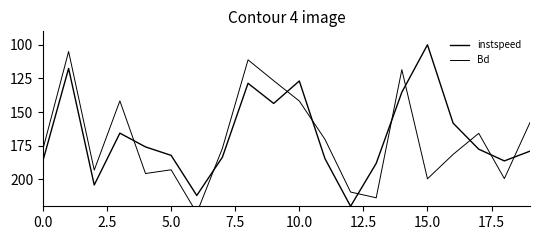

The value of Bd at 5.0 is 127.0. True or false?

False